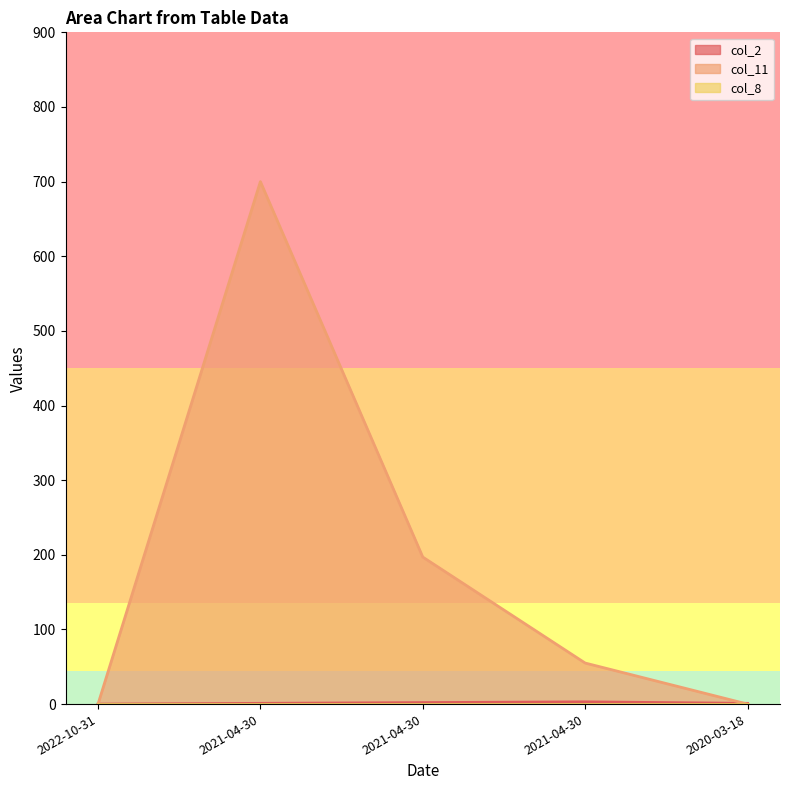

How many lines are shown in the chart?

3